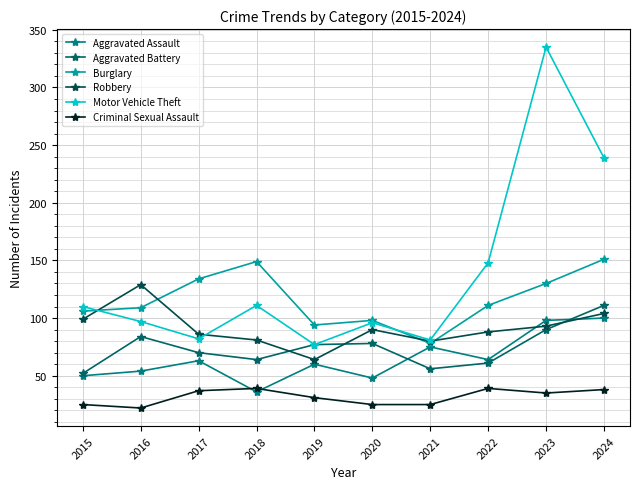

What is the difference between the second highest and minimum values in the Motor Vehicle Theft series?

162